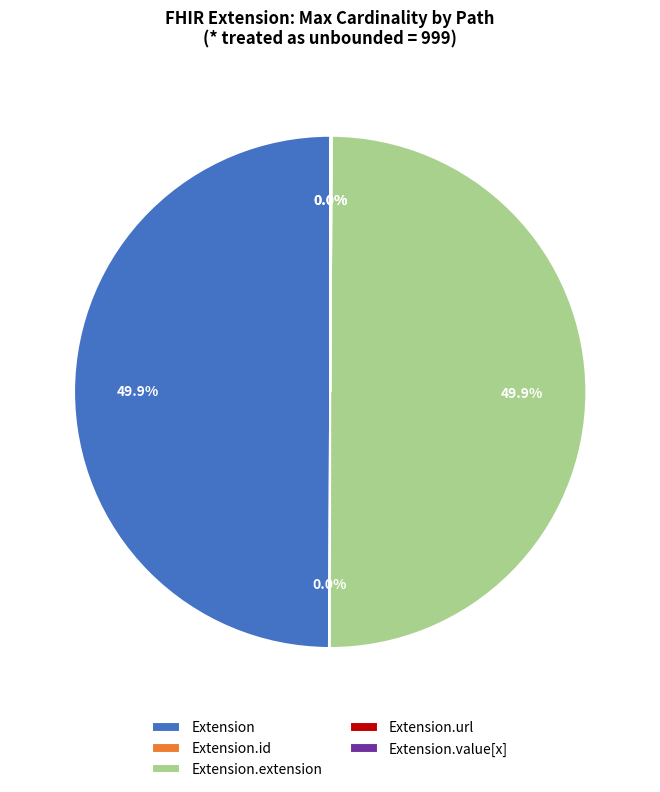

How many slices are in this pie chart?

5